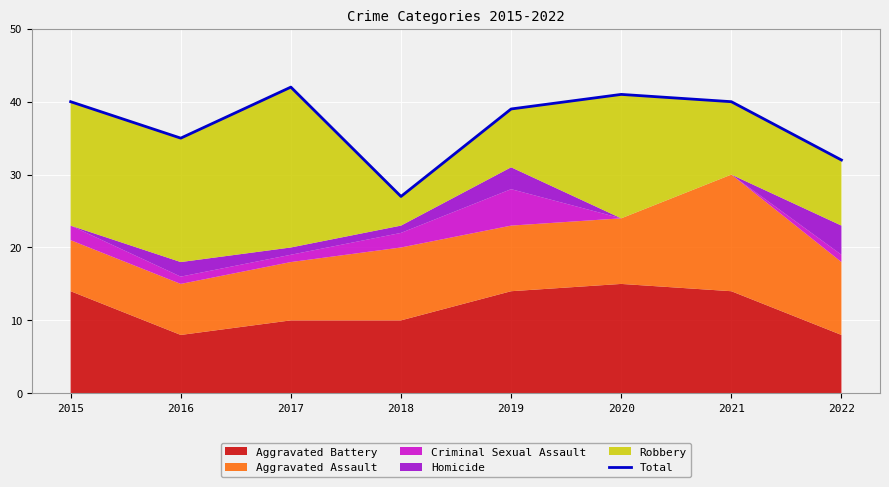

What is the sum of the values at 2018 and 2022?

59